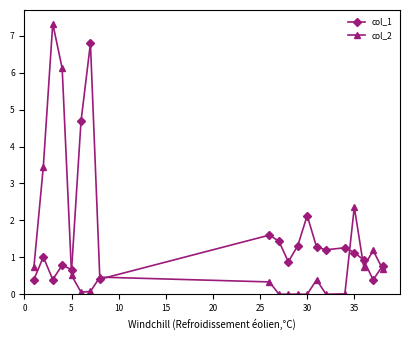

True or false: col_2 has more than 1 points higher than both neighbors.

True